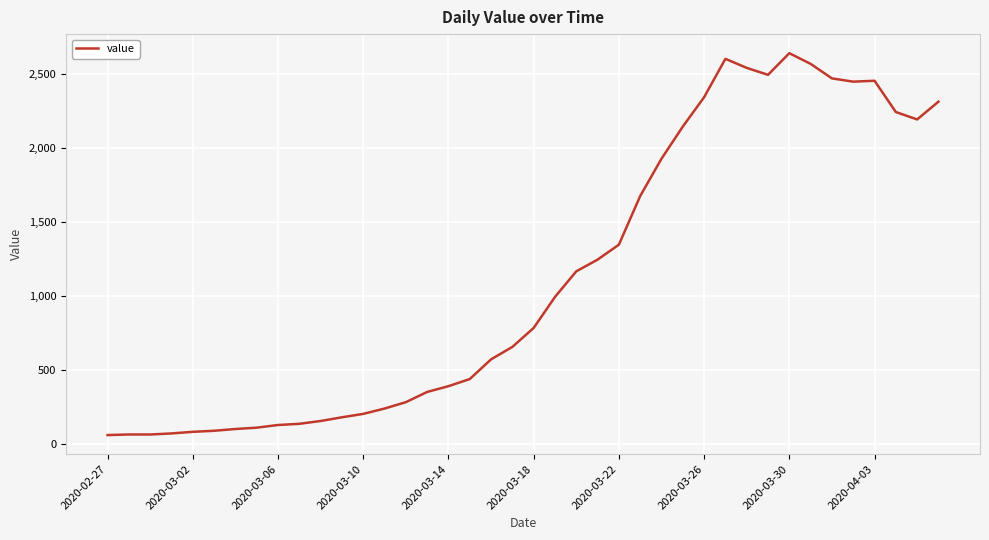

What is the smallest value displayed?

61